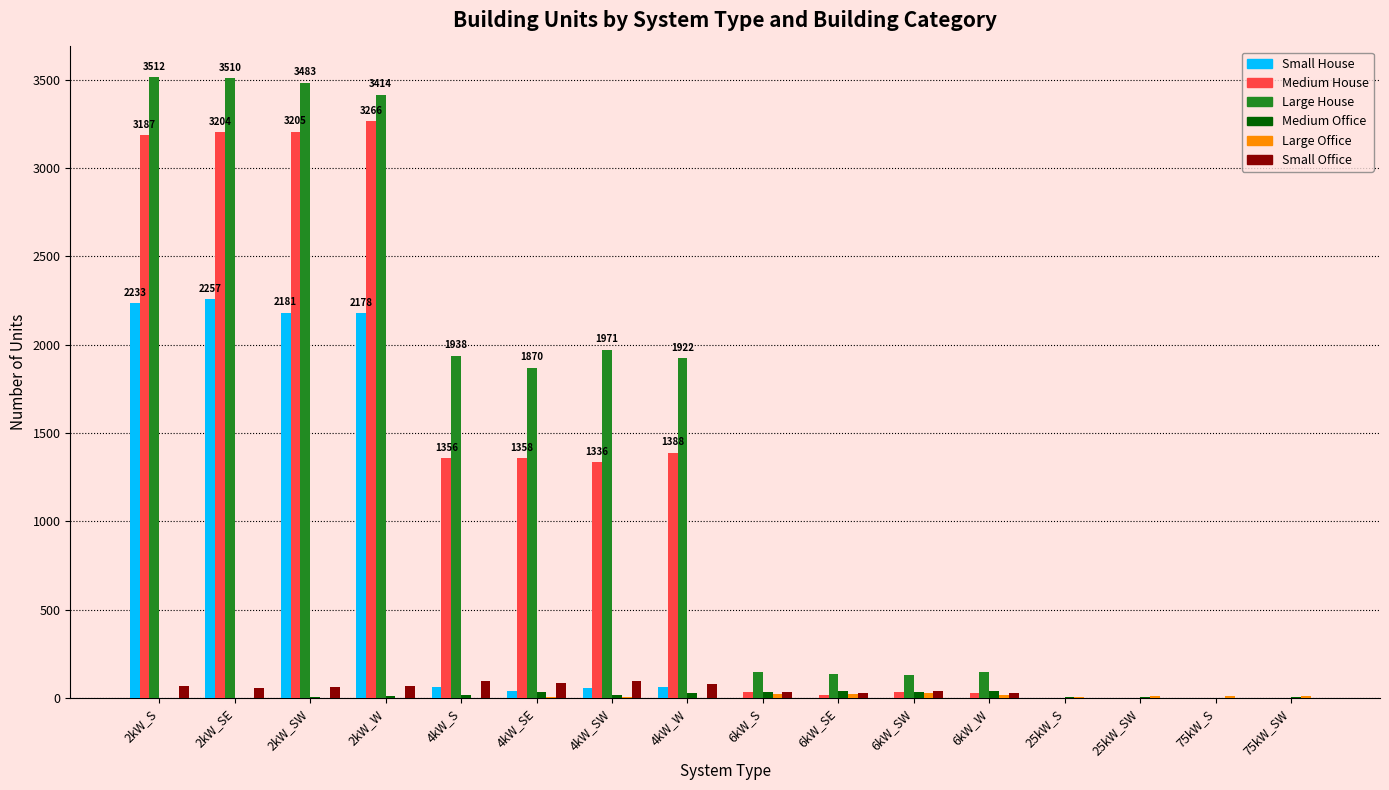

Which series has the largest total across all categories?

Large House